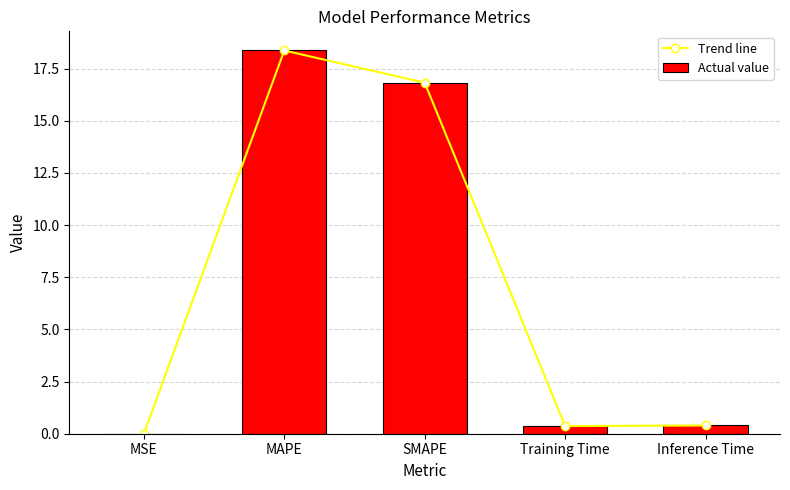

What is the maximum value shown in the chart?

18.4